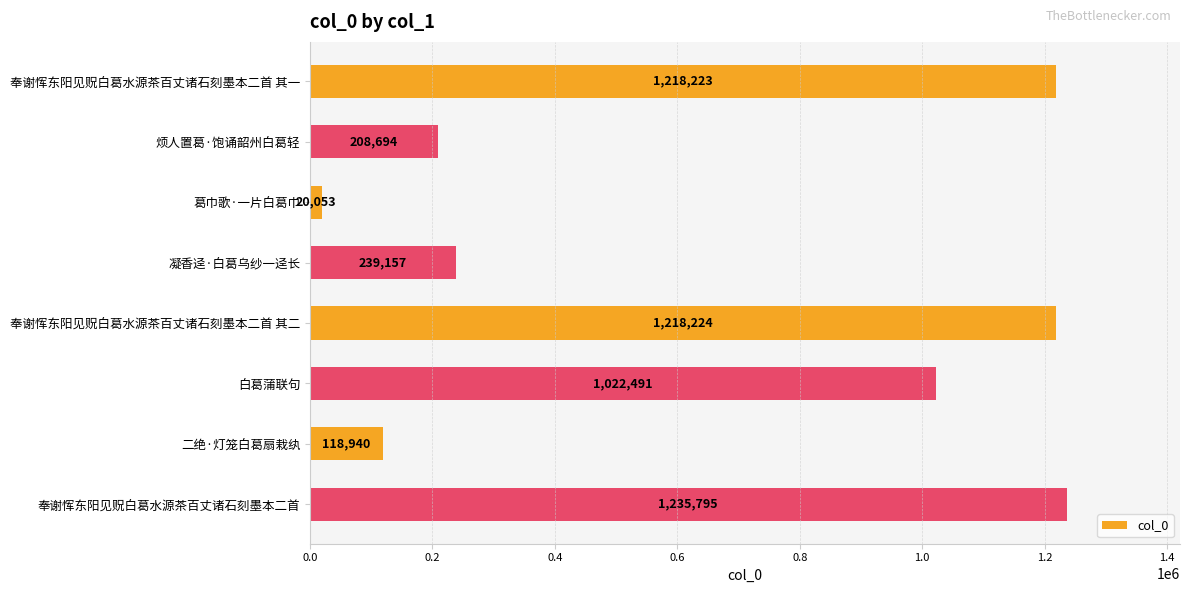

Which has a higher value, 凝香迳·白葛乌纱一迳长 or 烦人置葛·饱诵韶州白葛轻?

凝香迳·白葛乌纱一迳长